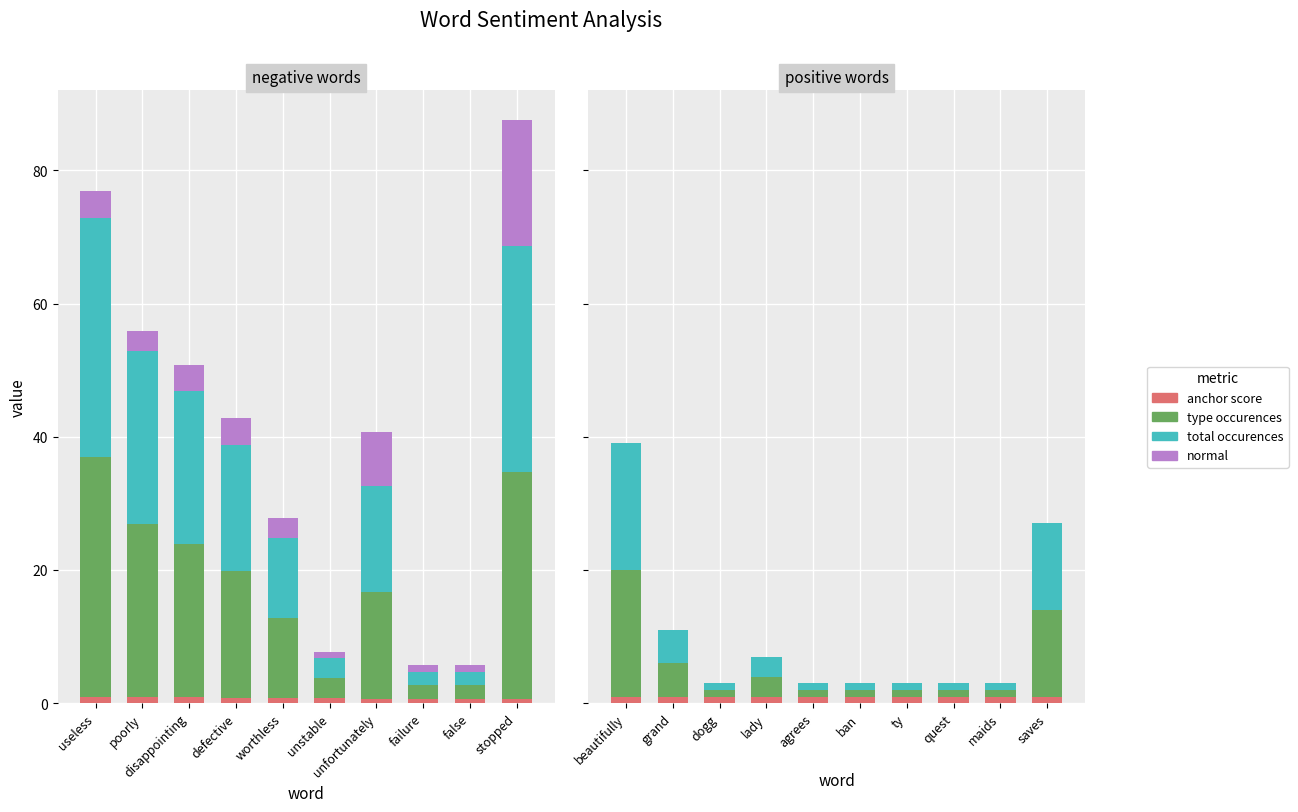

What is the sum of all negative type occurences values?

173.0